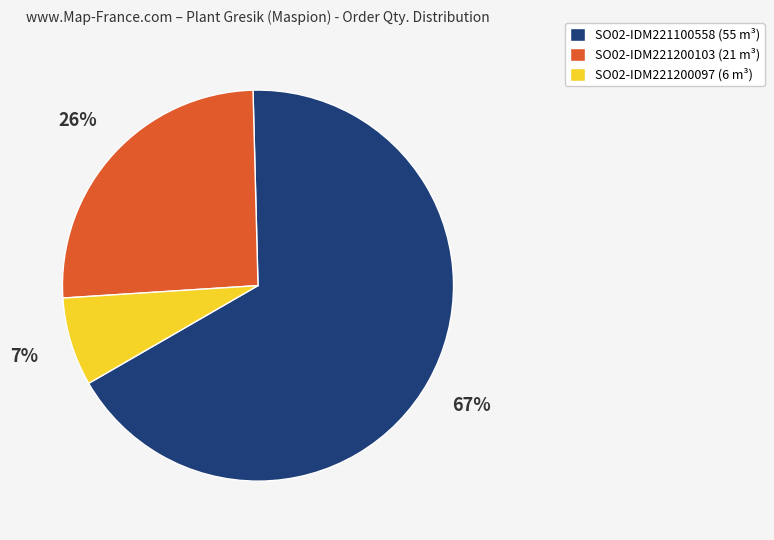

Which slice is the largest?

SO02-IDM221100558